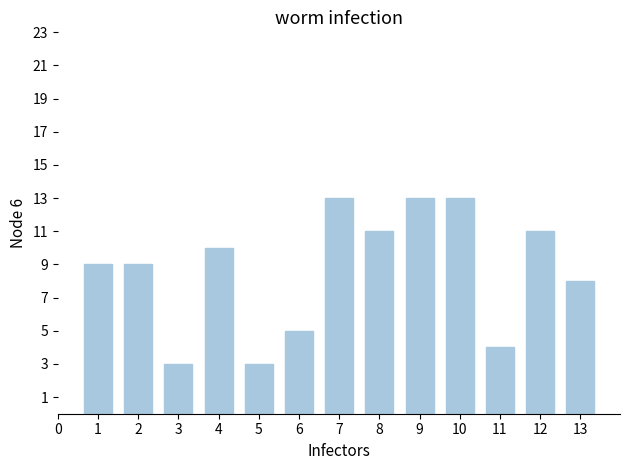

Reading left to right, transcribe all the data shown in this chart.

9	9	3	10	3	5	13	11	13	13	4	11	8